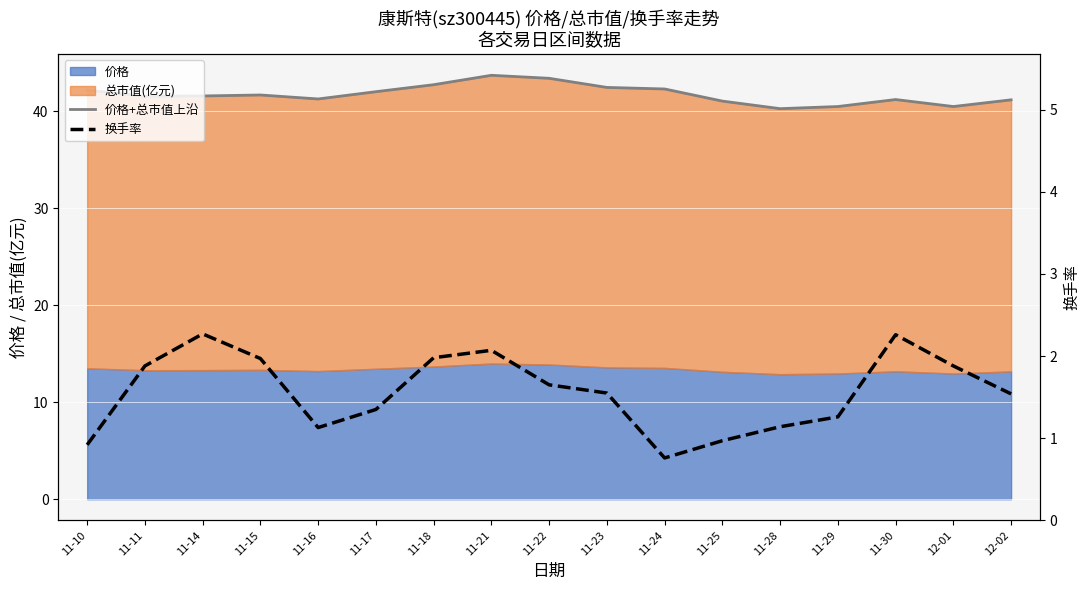

Rank the categories by 换手率 value from highest to lowest.

11-14, 11-30, 11-21, 11-18, 11-15, 11-11, 12-01, 11-22, 11-23, 12-02, 11-17, 11-29, 11-28, 11-16, 11-25, 11-10, 11-24